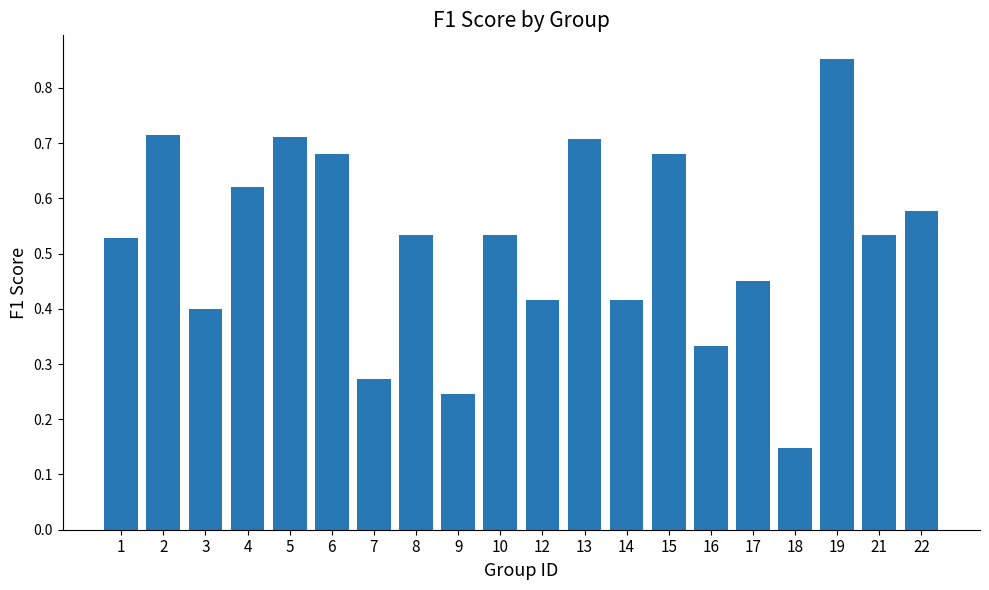

The chart shows a value of 0.1 at 1. True or false?

False